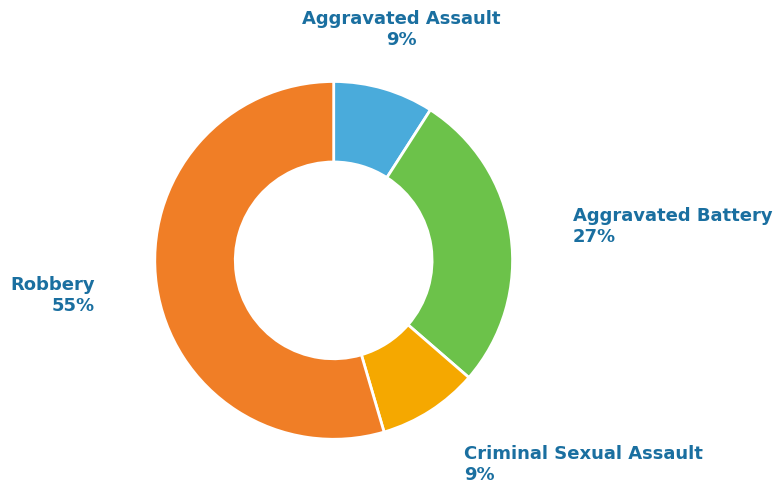

How many slices are in this pie chart?

4